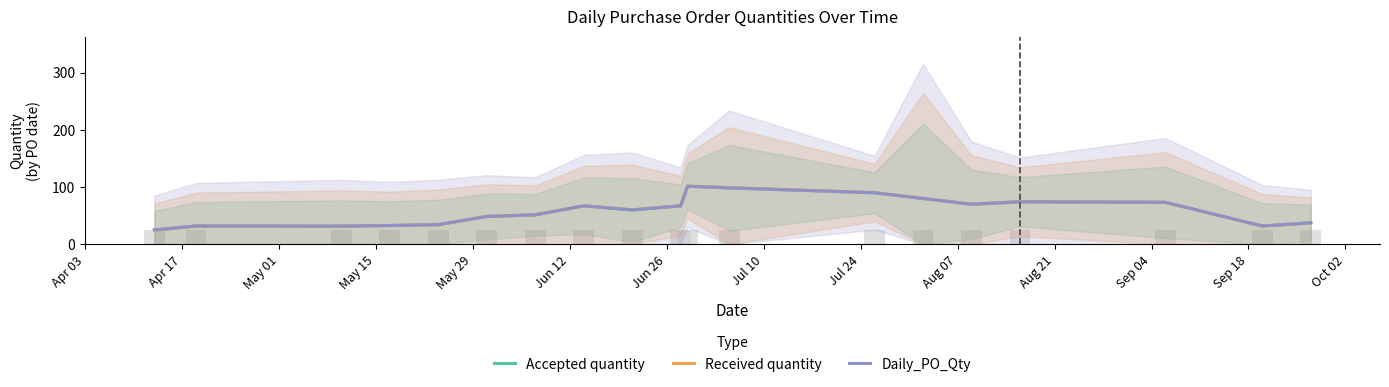

At Jun 12, list the series in order from smallest to largest.

Accepted quantity, Received quantity, Daily_PO_Qty